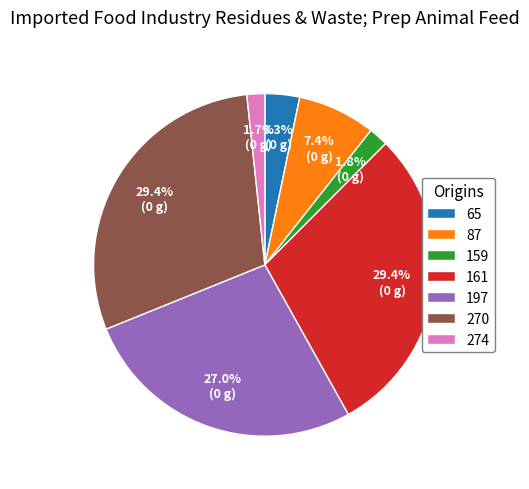

What percentage do 161 and 274 together represent?

31.1%